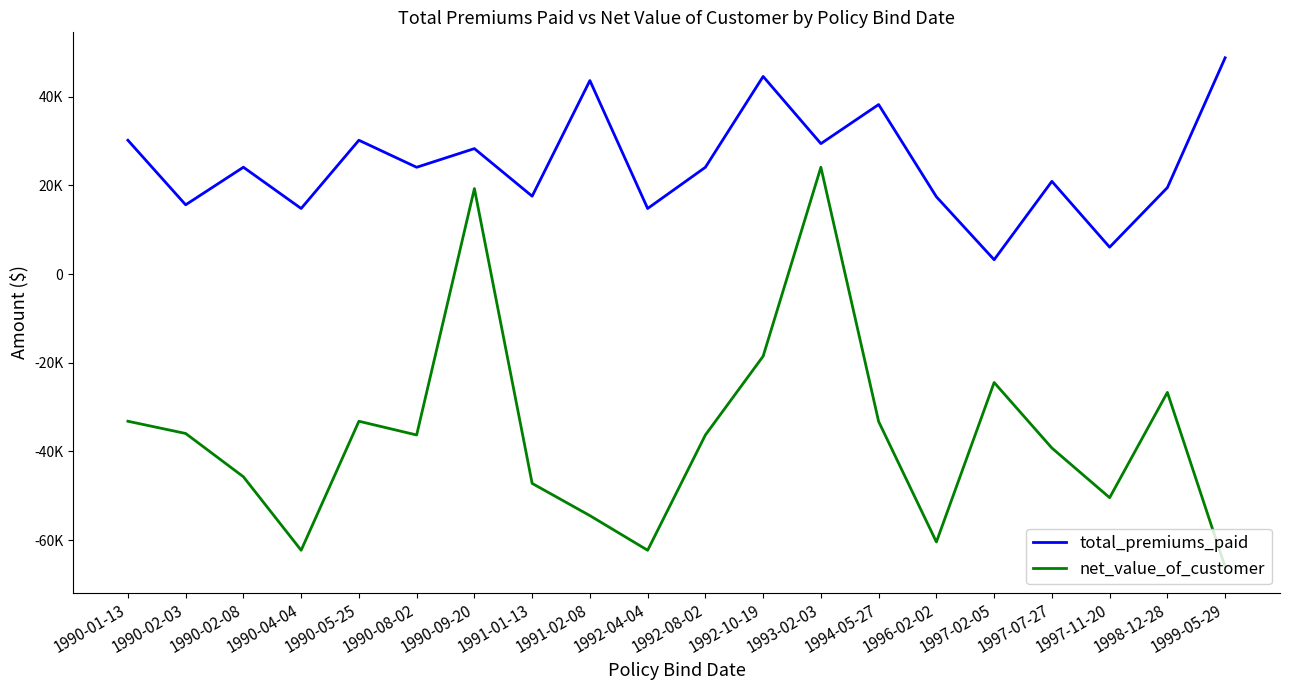

Does the chart have visible grid lines?

No